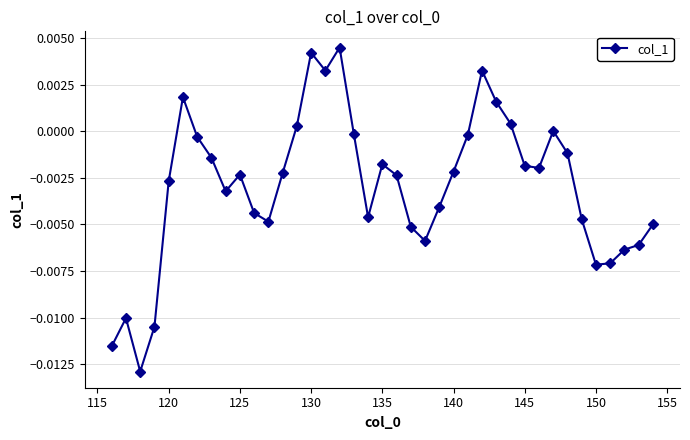

How many points are higher than both their immediate neighbors (excluding endpoints)?

8